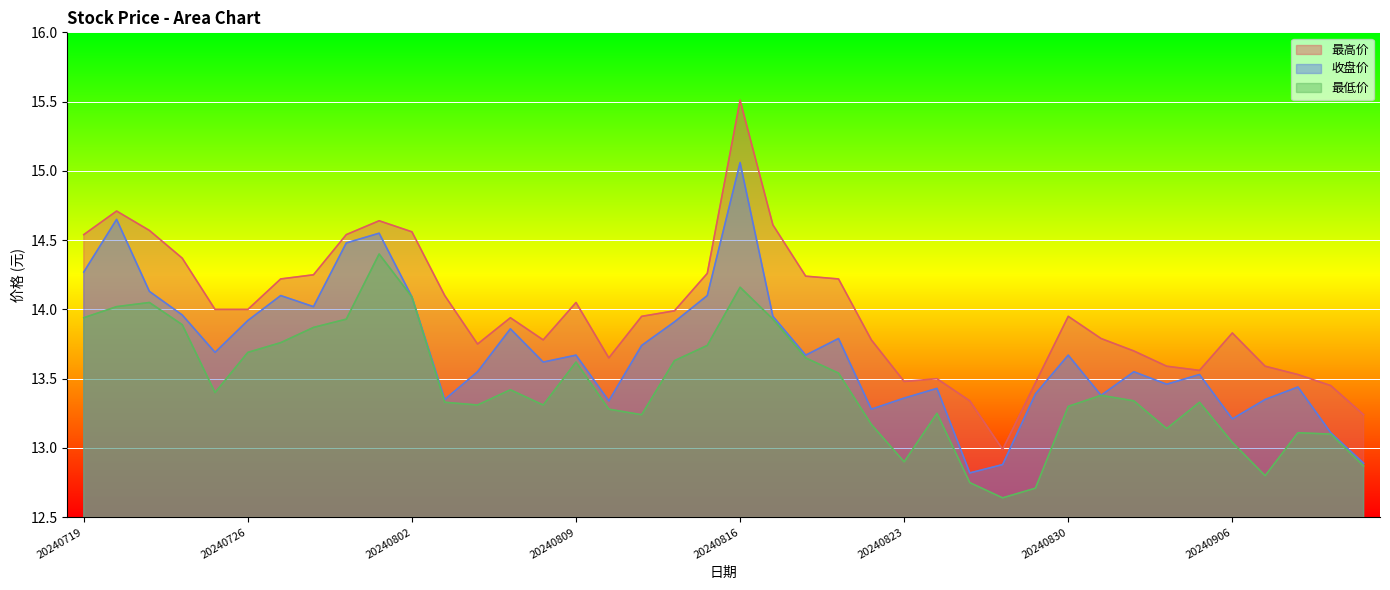

What is the sum of all 最高价 values?

559.2